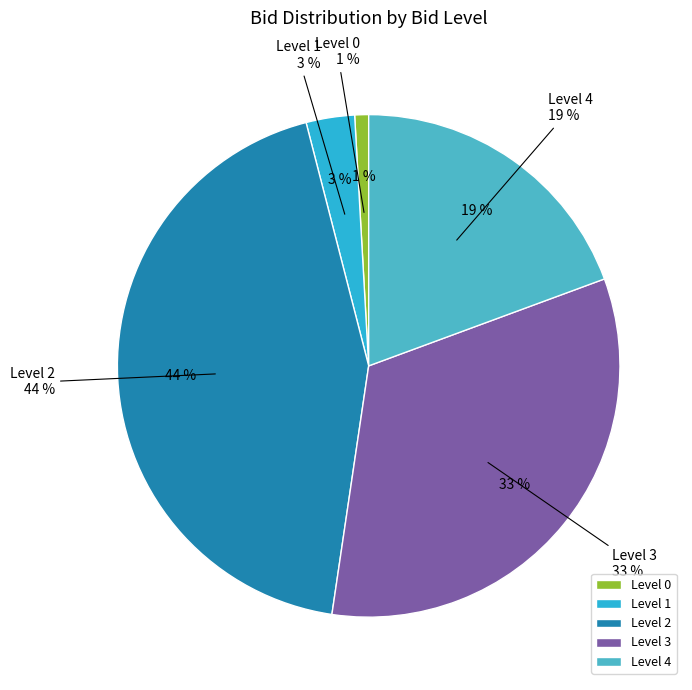

To the nearest percent, what is the average slice percentage?

20%